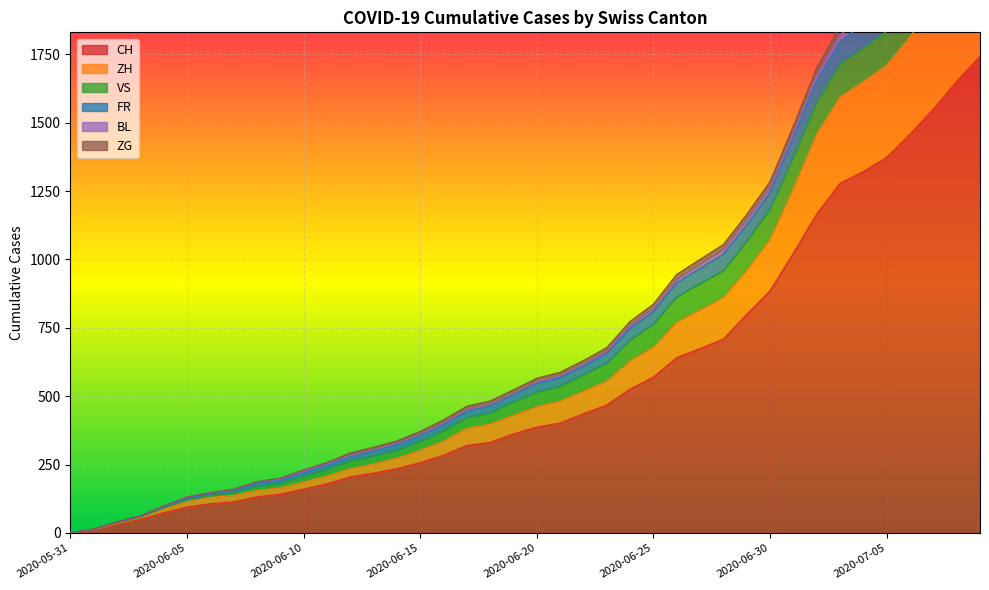

What is the difference between the highest and lowest values at 2020-06-16?

129